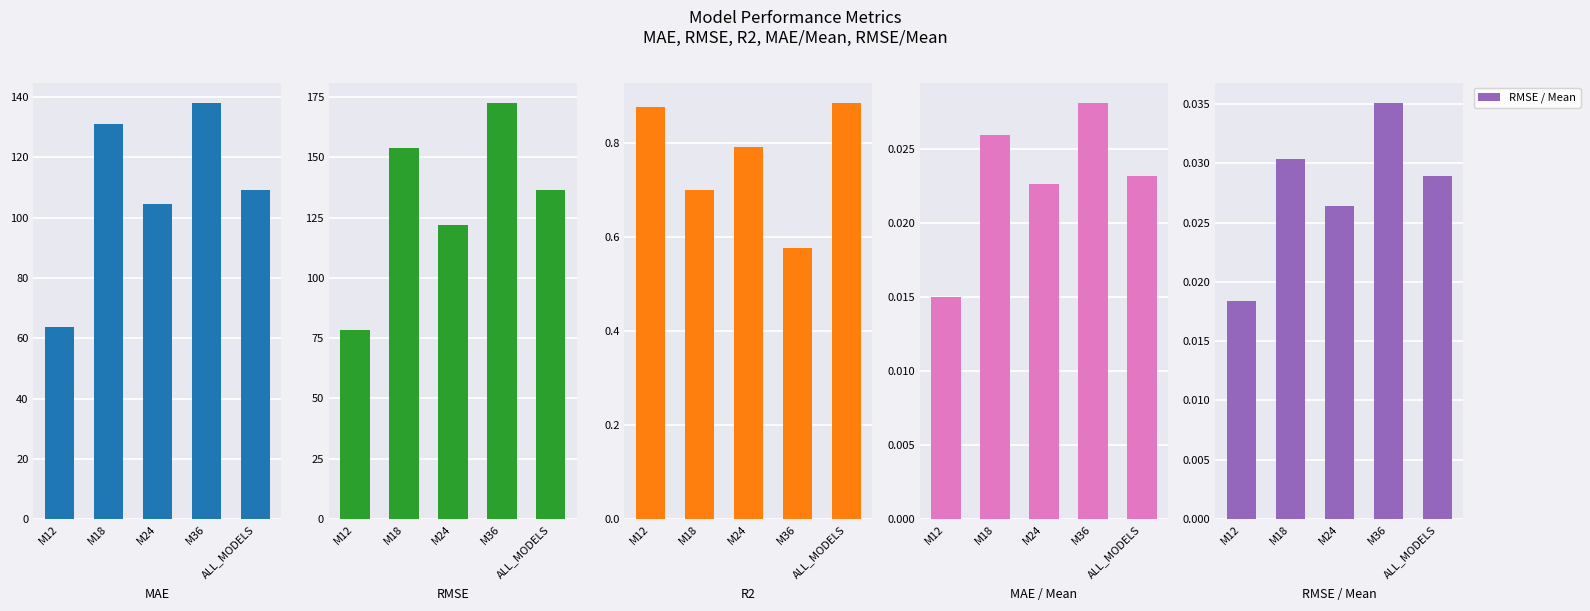

Between M12 and M18, which series saw the biggest shift?

RMSE